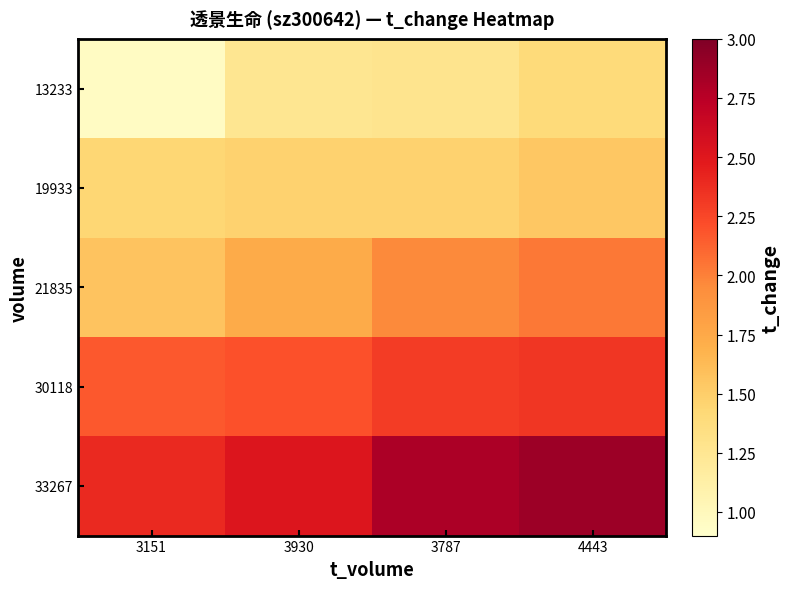

At which category is the sum across all series the highest?

4443